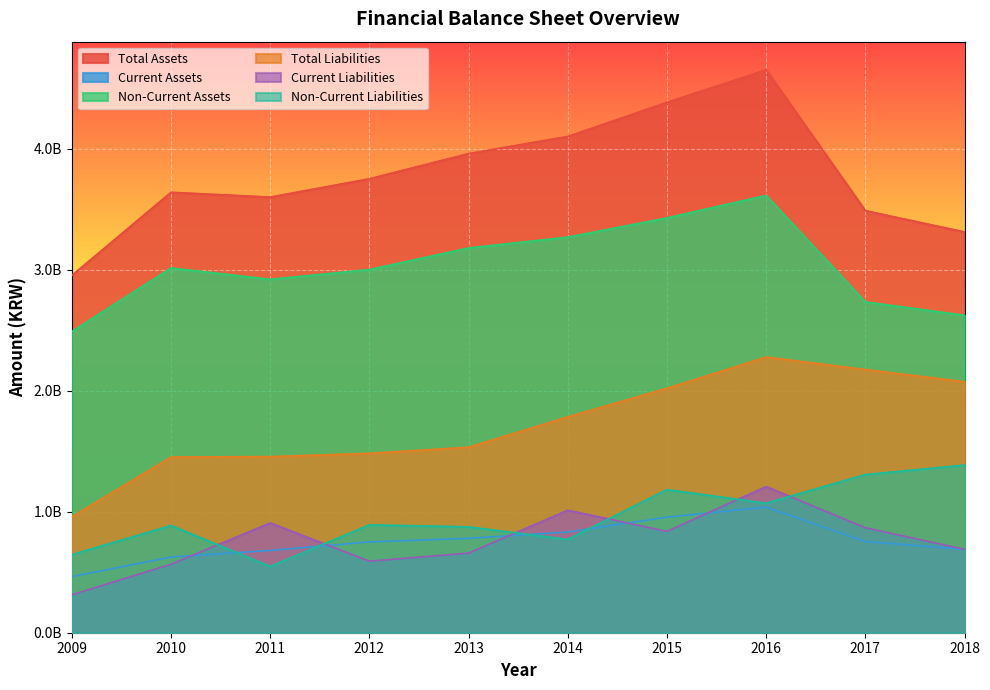

True or false: Total Assets and Current Assets cross at least once.

False